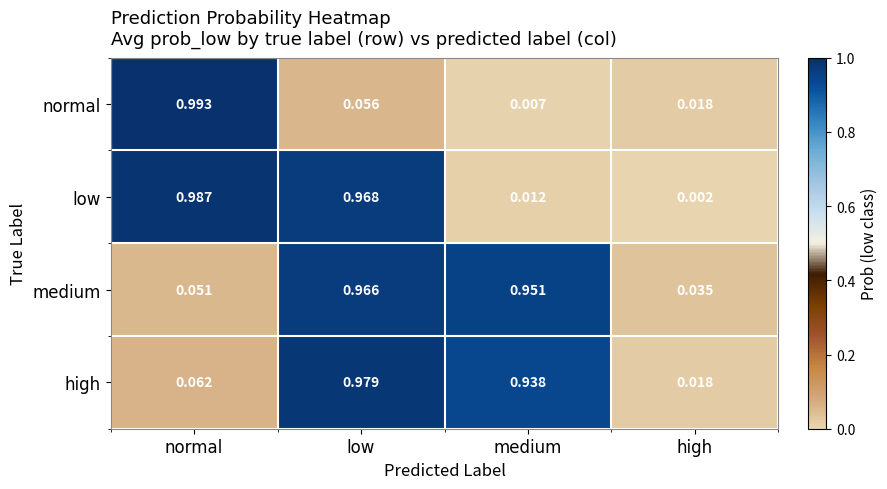

List the labels in order of high value, smallest first.

high, normal, medium, low